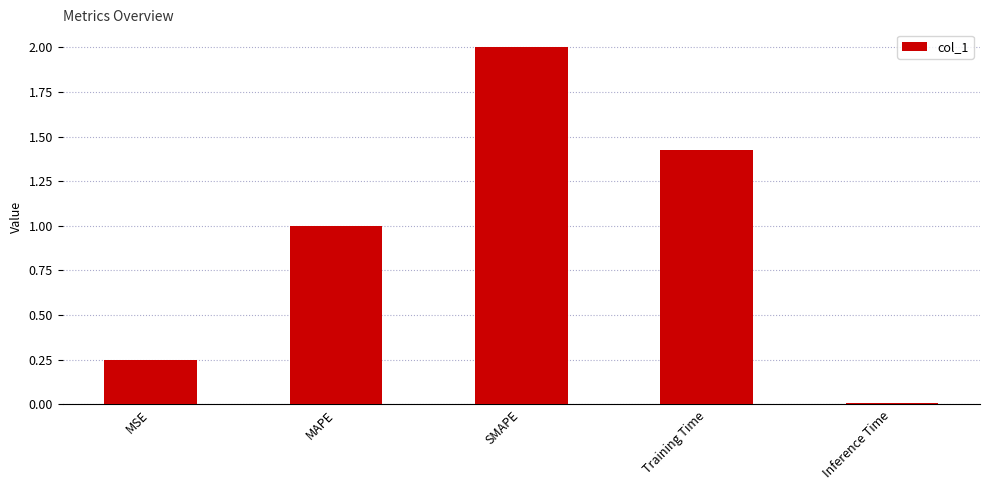

What is the difference between the second highest and second lowest values?

1.2